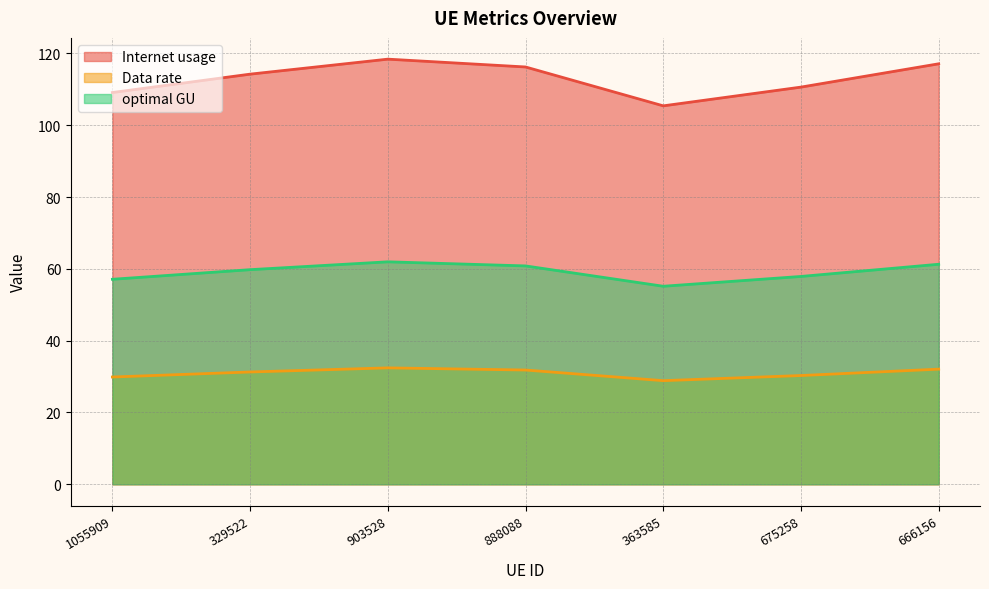

What is the minimum value shown in the chart?

28.9